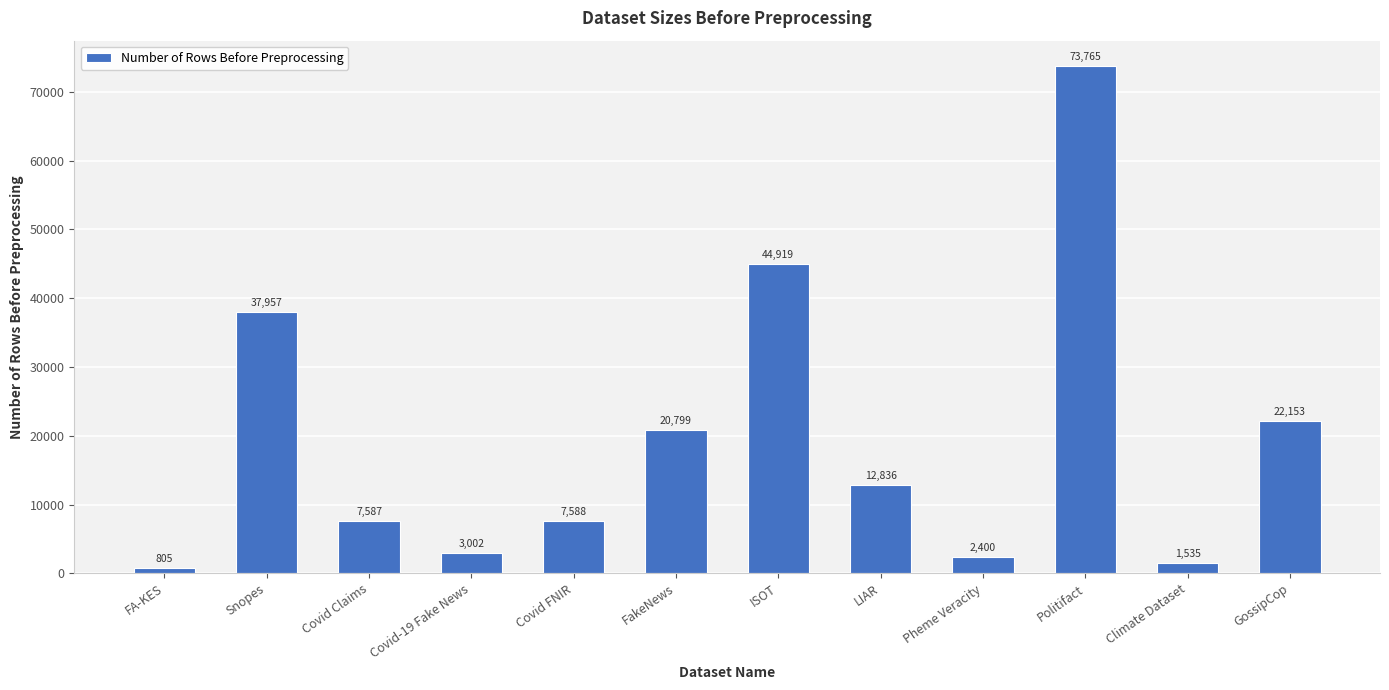

Reading left to right, transcribe all the data shown in this chart.

805	37957	7587	3002	7588	20799	44919	12836	2400	73765	1535	22153